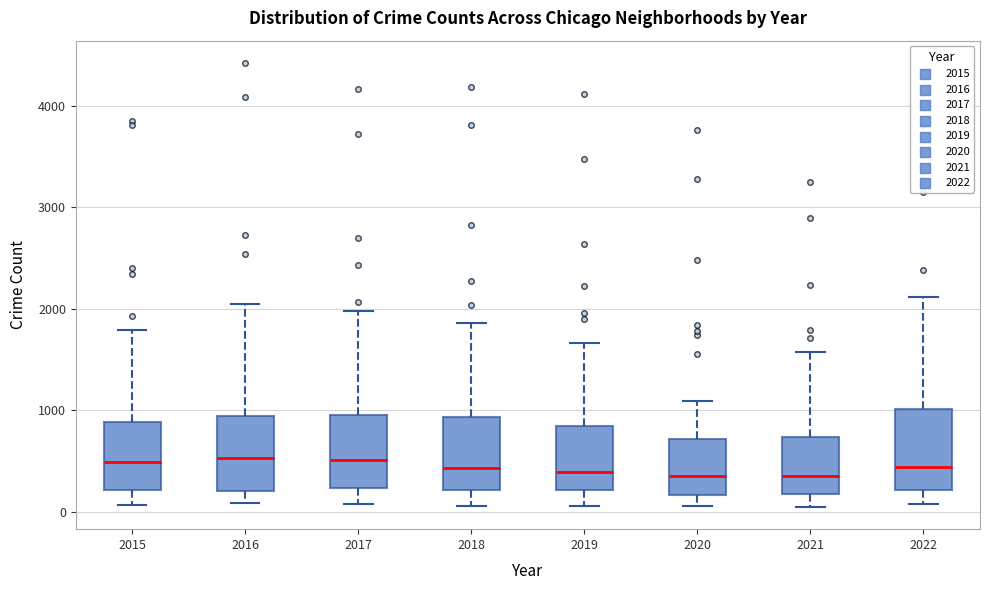

Reading left to right, read every box against the y-axis: the position of its median line, the range the box covers, and the ends of its whiskers. The values are not printed on the chart, so give them approximately, as read against the axis.

2015: median 500, box 200 to 900, whiskers 100 to 1800
2016: median 500, box 200 to 900, whiskers 100 to 2100
2017: median 500, box 200 to 900, whiskers 100 to 2000
2018: median 400, box 200 to 900, whiskers 100 to 1900
2019: median 400, box 200 to 800, whiskers 100 to 1700
2020: median 400, box 200 to 700, whiskers 100 to 1100
2021: median 400, box 200 to 700, whiskers 0 to 1600
2022: median 400, box 200 to 1000, whiskers 100 to 2100